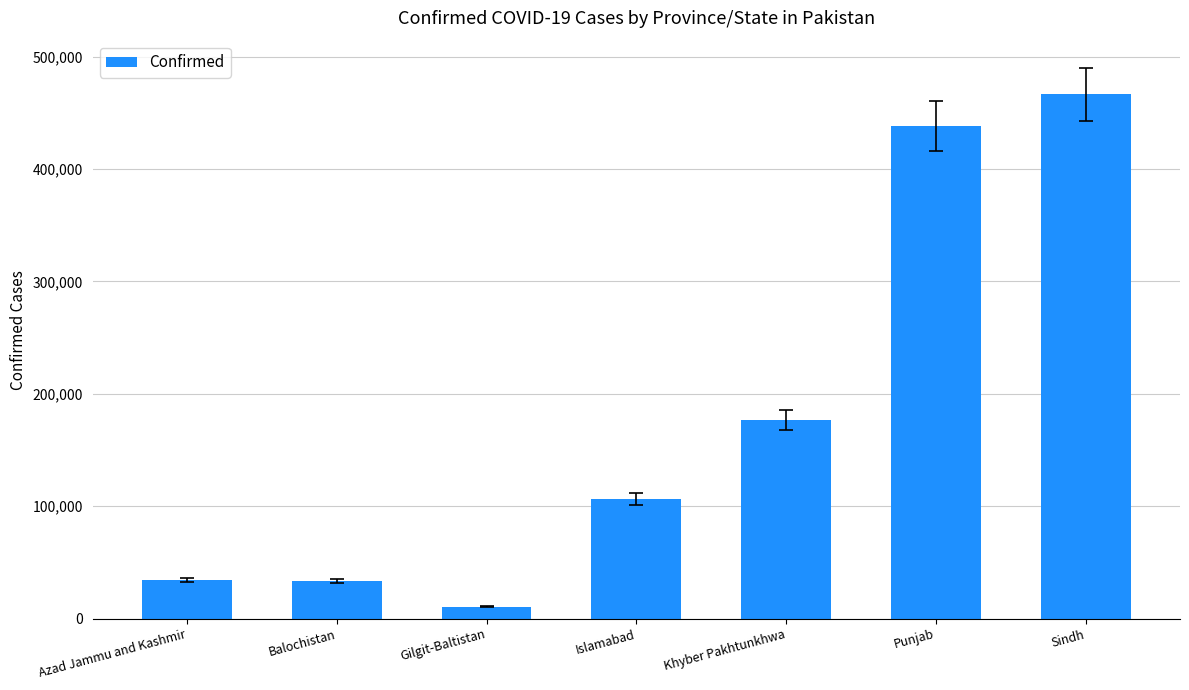

Which category has the lowest value across all series?

Gilgit-Baltistan